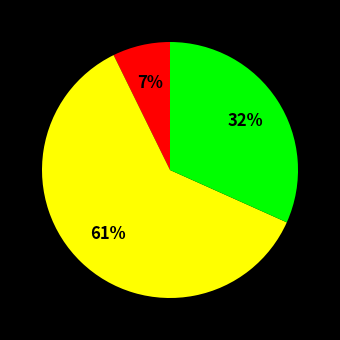

To the nearest percent, what is the difference between the largest and smallest slice percentages?

54%